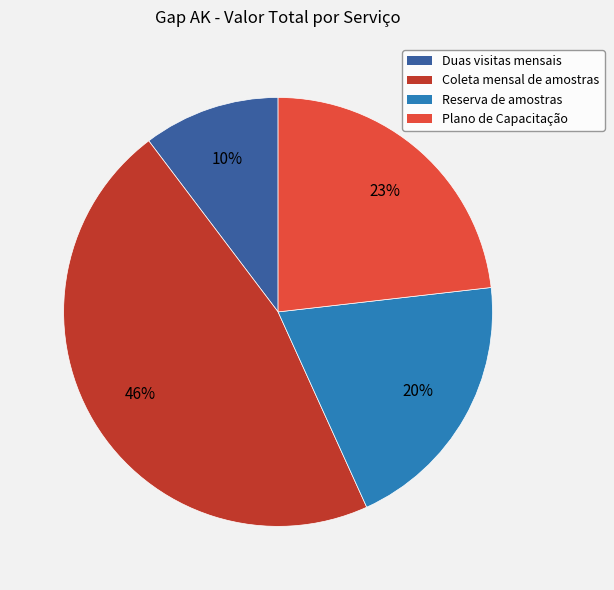

Count the number of slices in the pie.

4